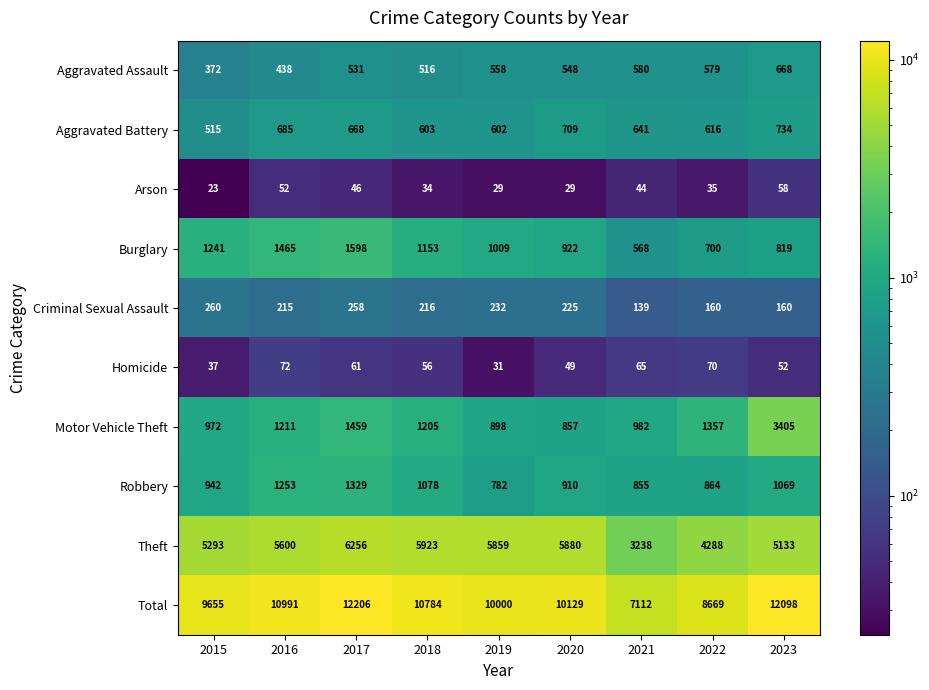

What is the sum of all Homicide values?

493